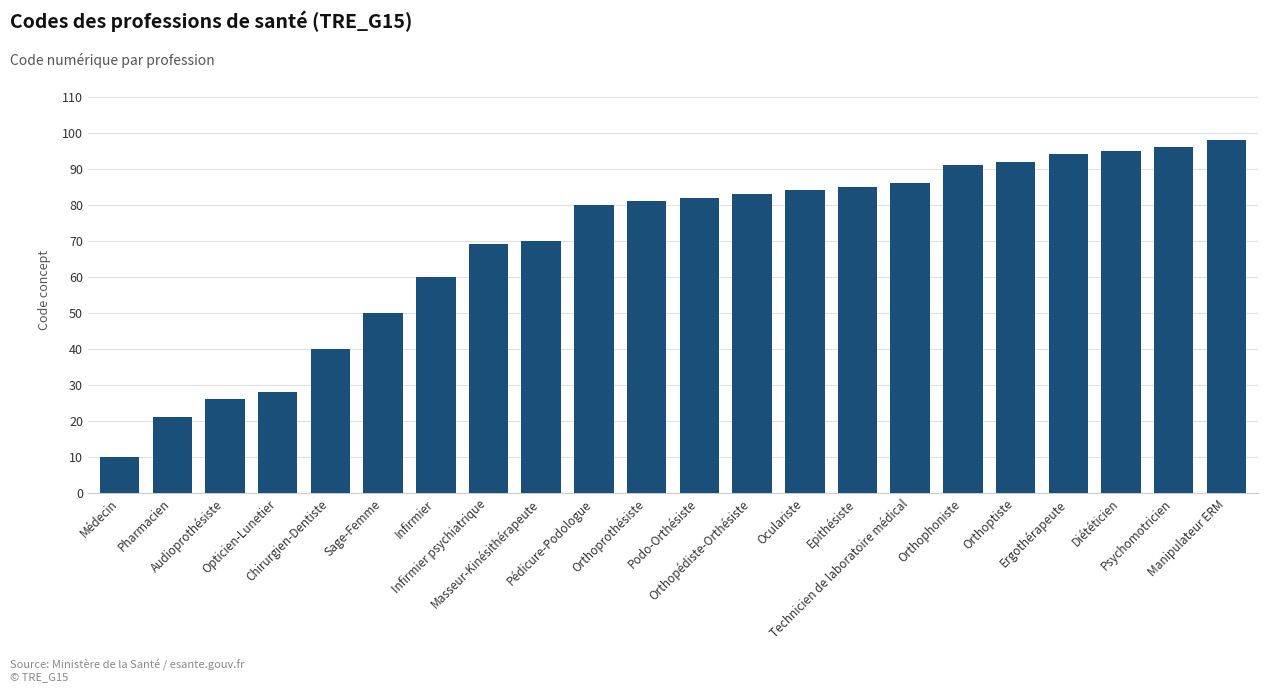

List the labels in order of value, smallest first.

Médecin, Pharmacien, Audioprothésiste, Opticien-Lunetier, Chirurgien-Dentiste, Sage-Femme, Infirmier, Infirmier psychiatrique, Masseur-Kinésithérapeute, Pédicure-Podologue, Orthoprothésiste, Podo-Orthésiste, Orthopédiste-Orthésiste, Oculariste, Epithésiste, Technicien de laboratoire médical, Orthophoniste, Orthoptiste, Ergothérapeute, Diététicien, Psychomotricien, Manipulateur ERM